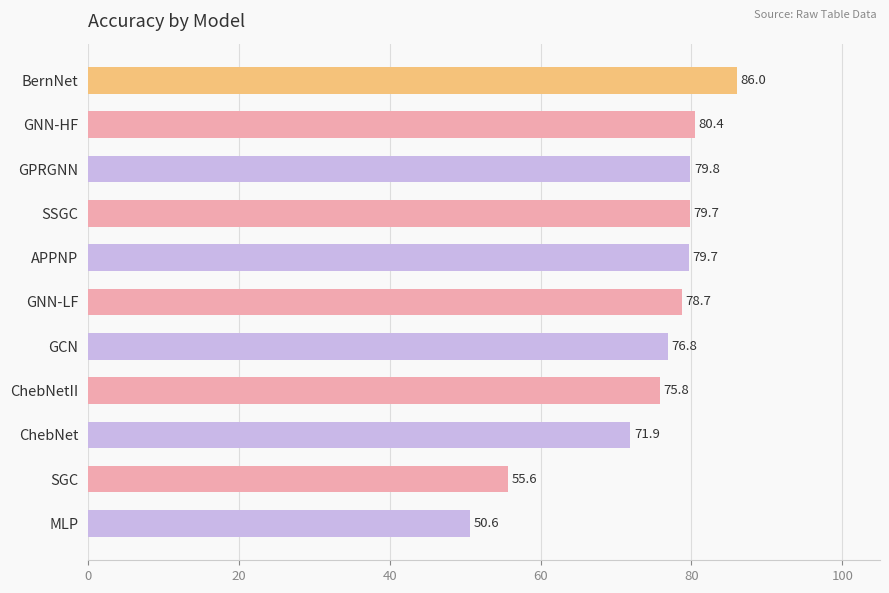

What is the smallest value displayed?

50.6